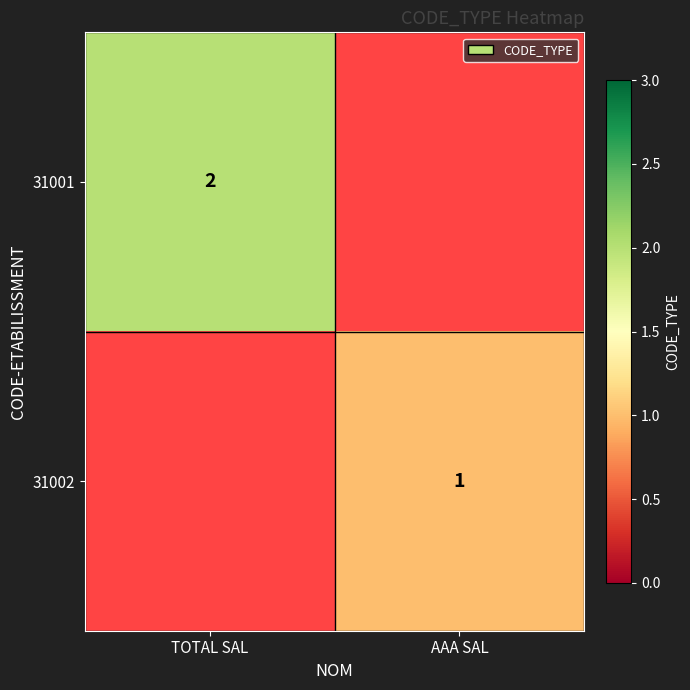

Is the value of 31002 at AAA SAL greater than the value of 31001 at TOTAL SAL?

No